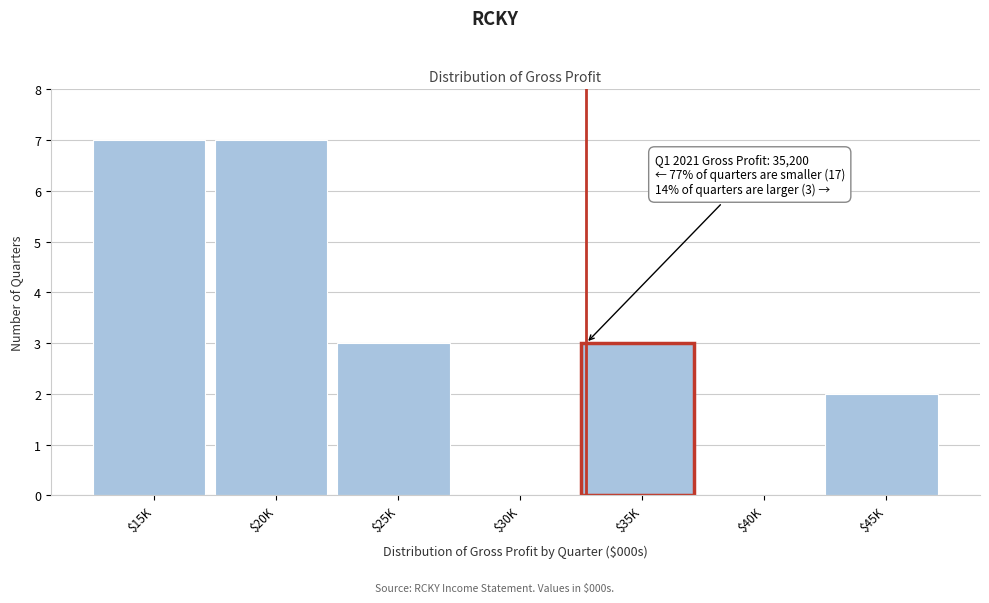

What is the greatest value displayed?

7